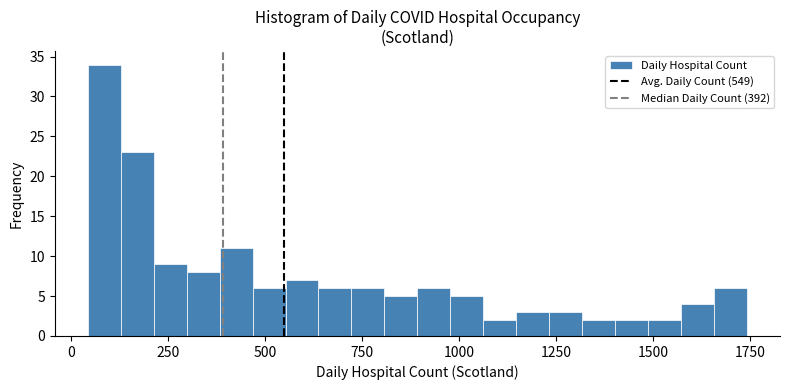

Read against the x-axis, roughly where is the centre of the tallest bar?

100